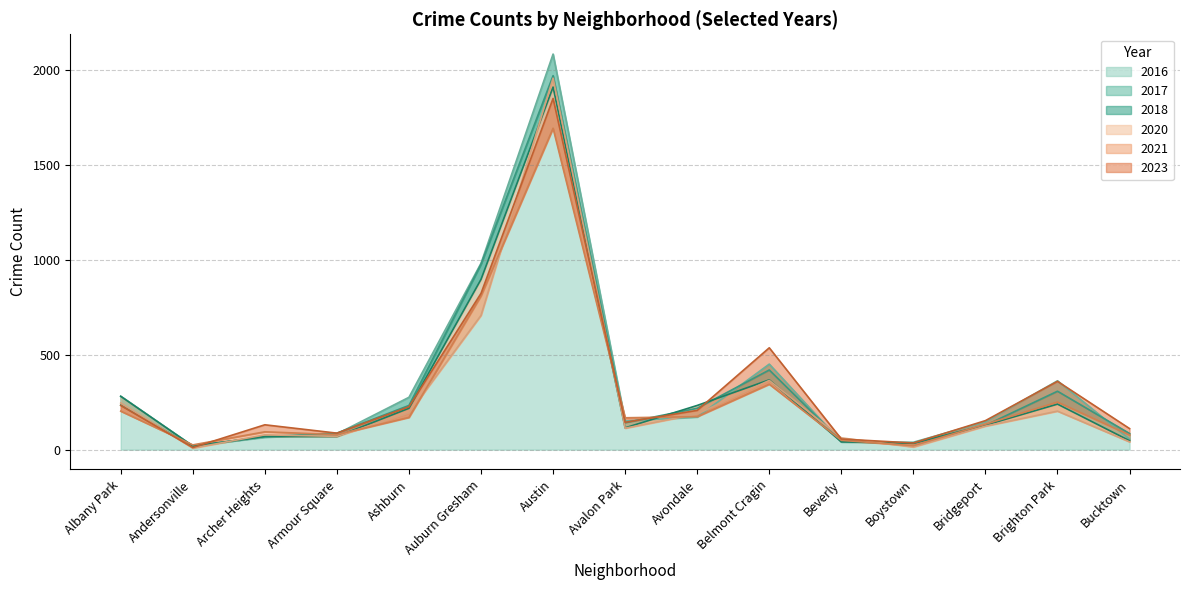

The 2017 series shows 112 at Belmont Cragin. True or false?

False